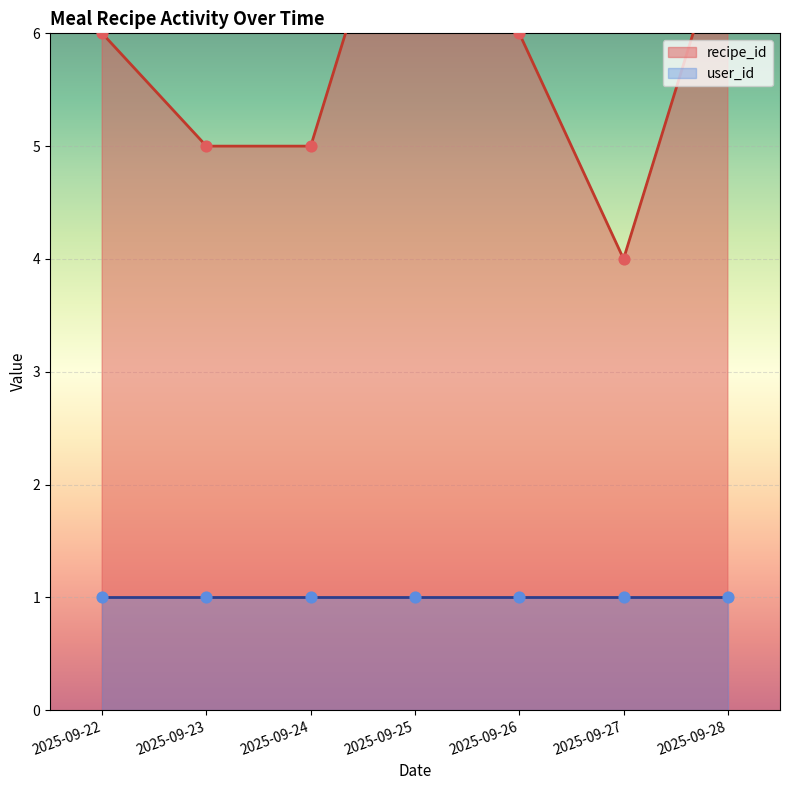

What is the change in value from 2025-09-25 to 2025-09-27?

-4